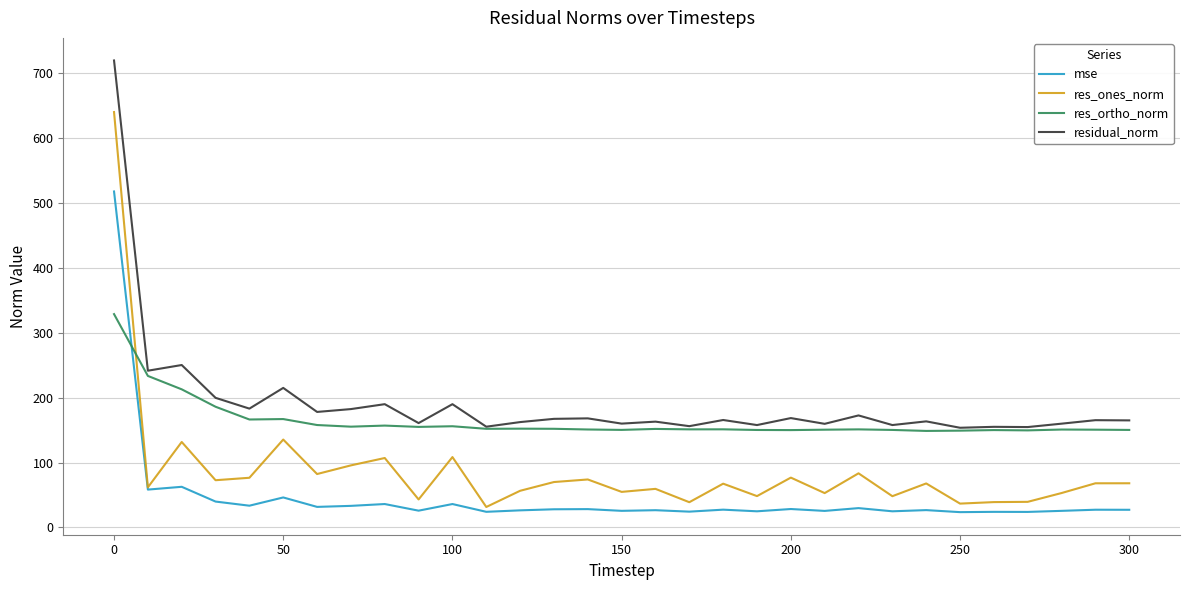

Which series ends up on top after the final intersection of mse and res_ortho_norm?

res_ortho_norm